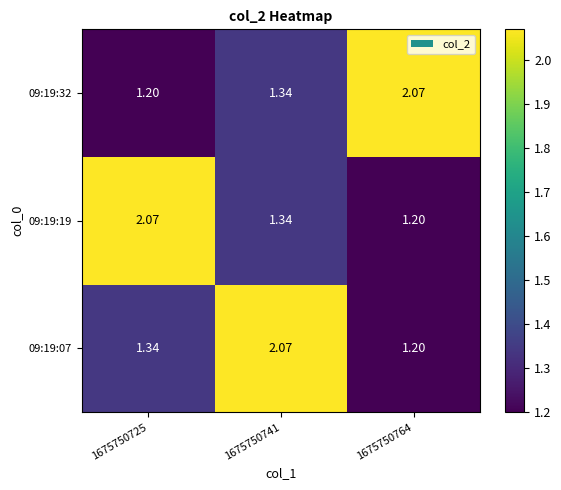

How many data points does each series have?

3